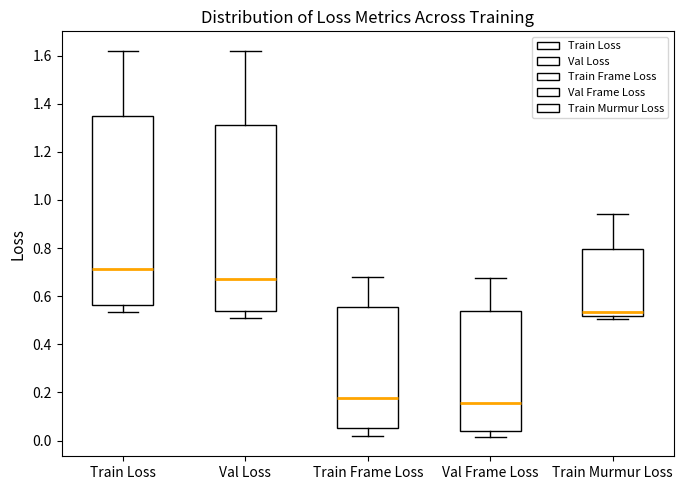

Which box has the lowest median line?

Val Frame Loss